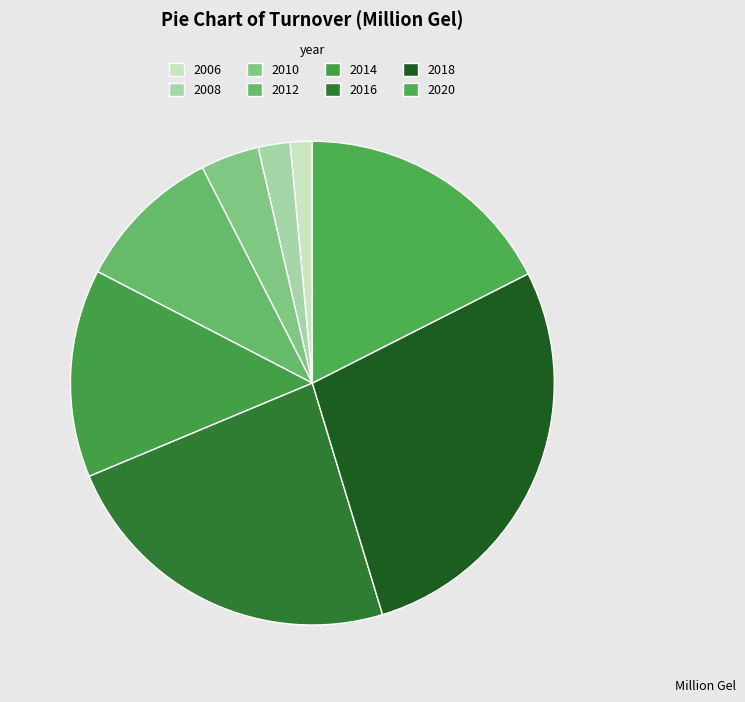

How many slices are in this pie chart?

8